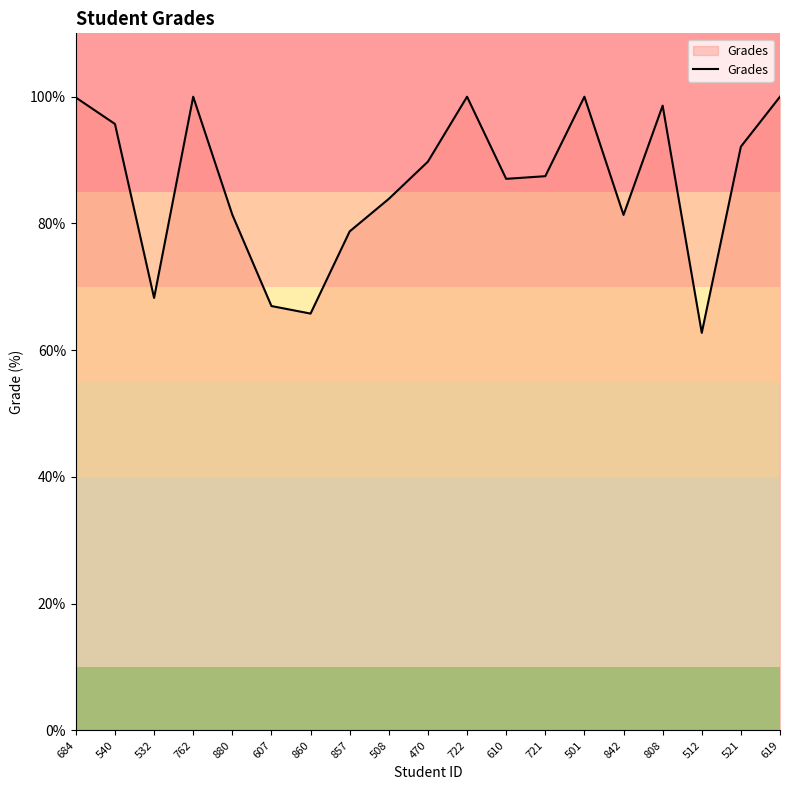

Between 607 and 880, which is larger?

880